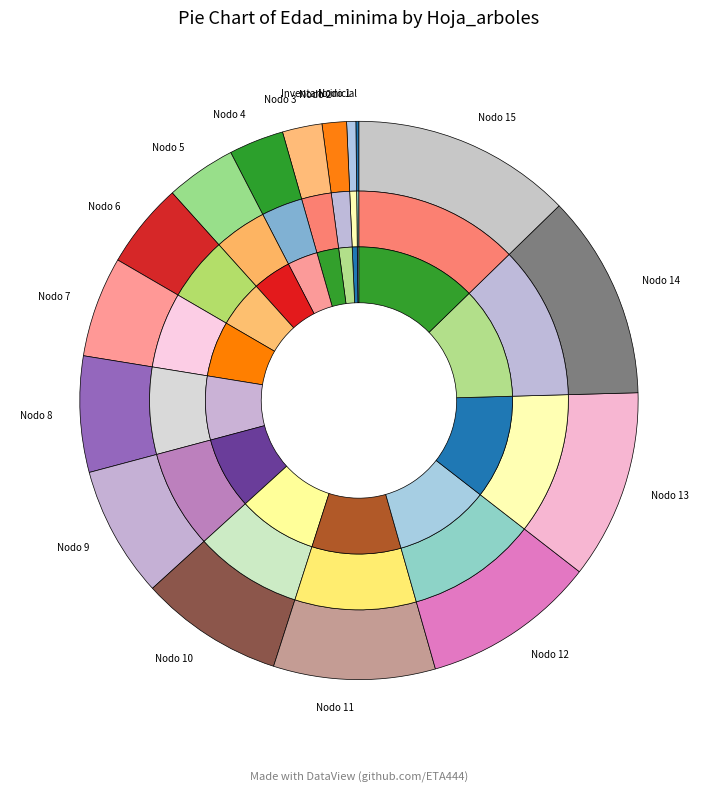

Which category has the smallest portion of the pie?

Inventario inicial